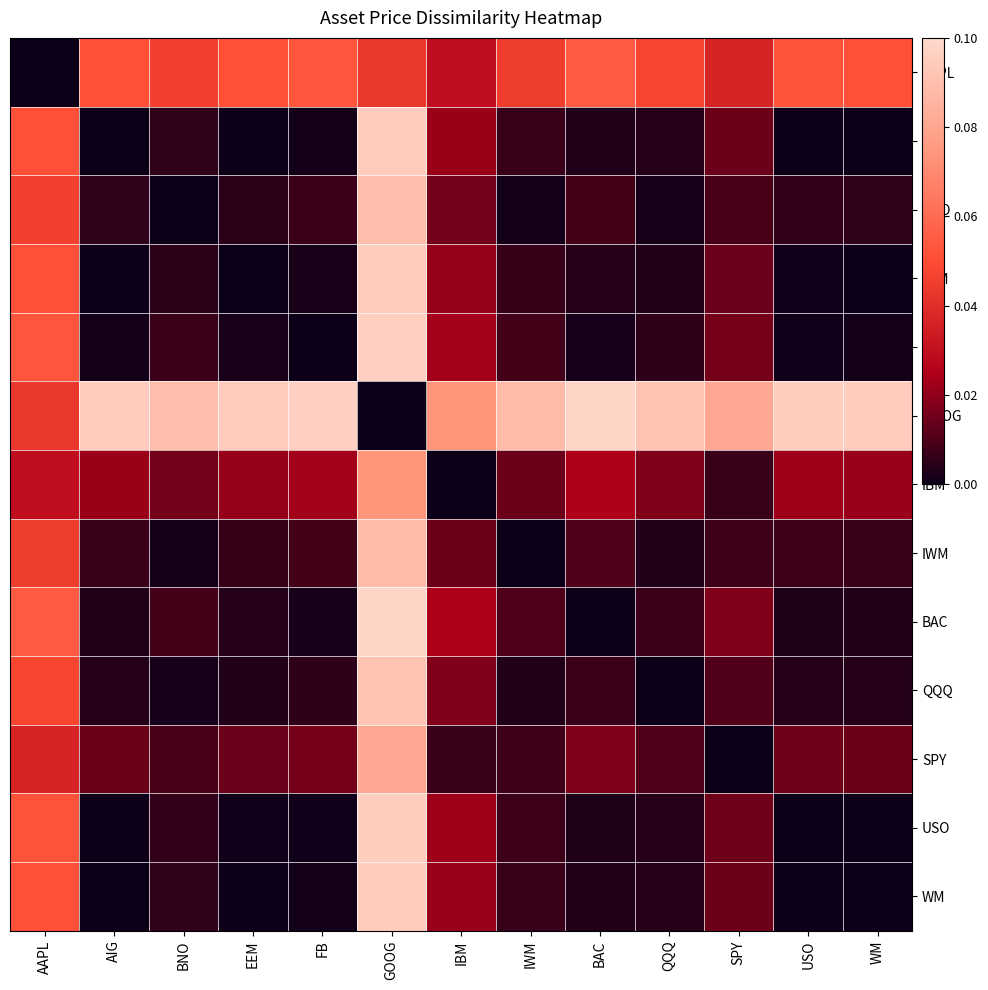

What is the difference between the highest and lowest values at IWM?

0.1